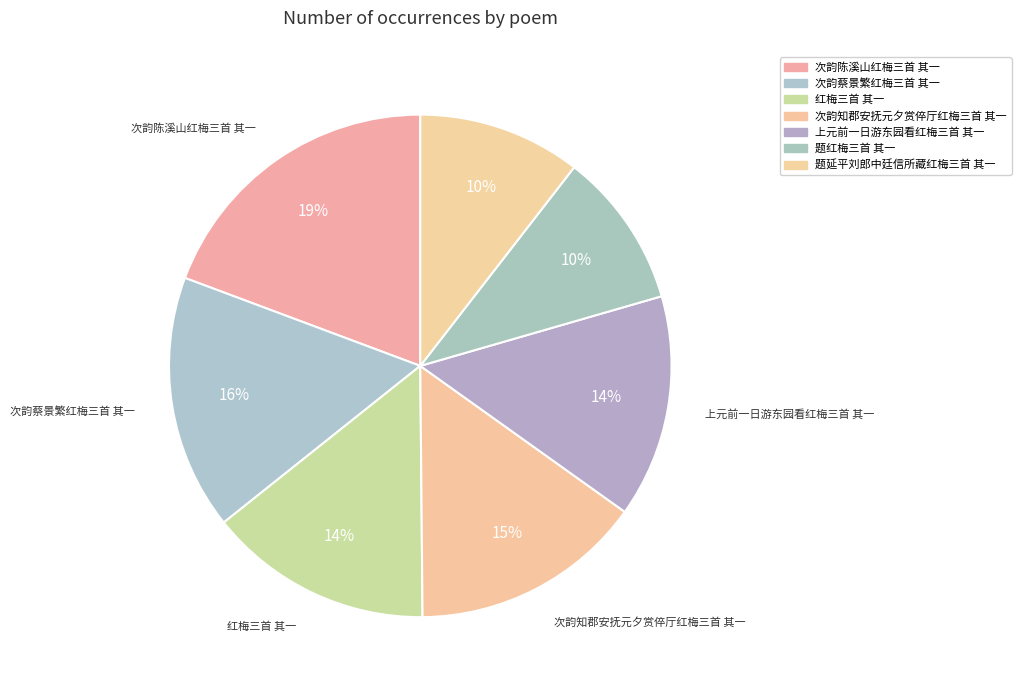

Is it true that 次韵知郡安抚元夕赏倅厅红梅三首 其一 is 15% of the pie?

True